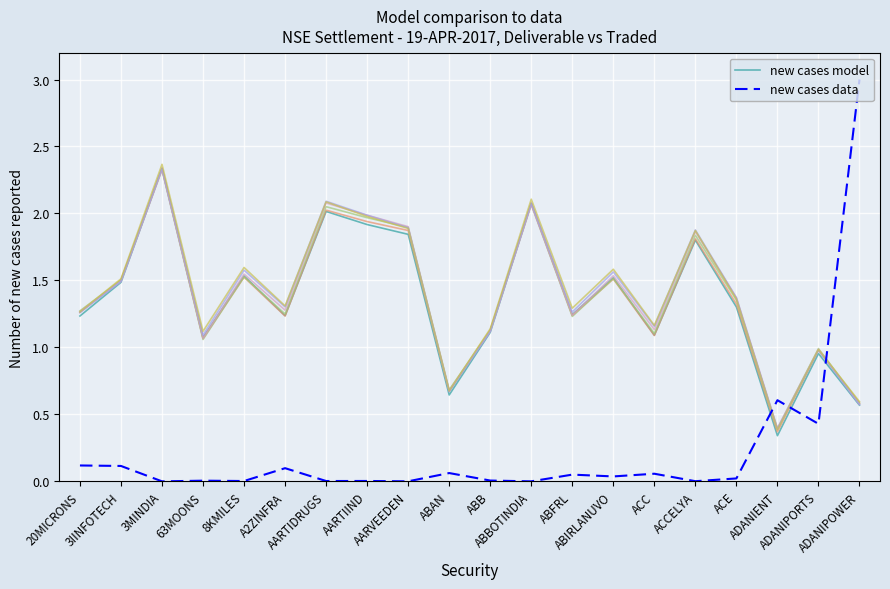

What is the greatest value displayed?

3.0